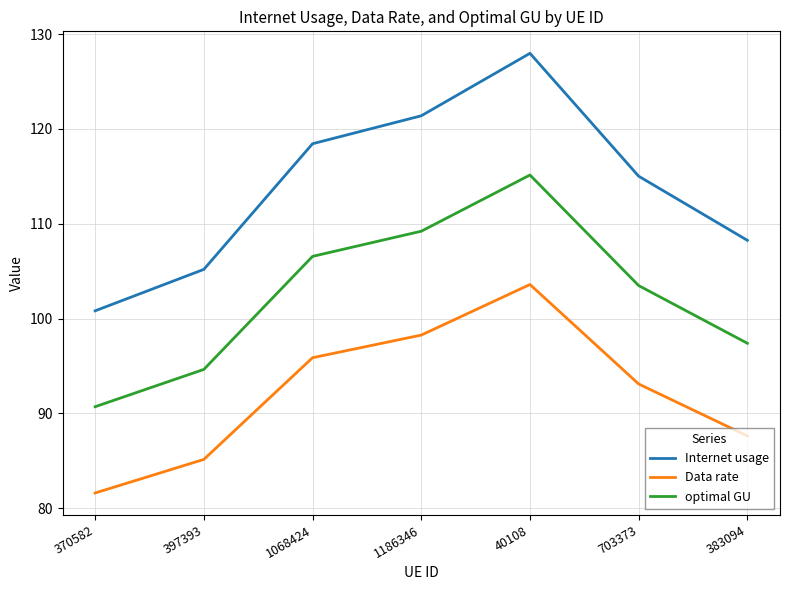

At which label does Data rate reach its peak?

40108